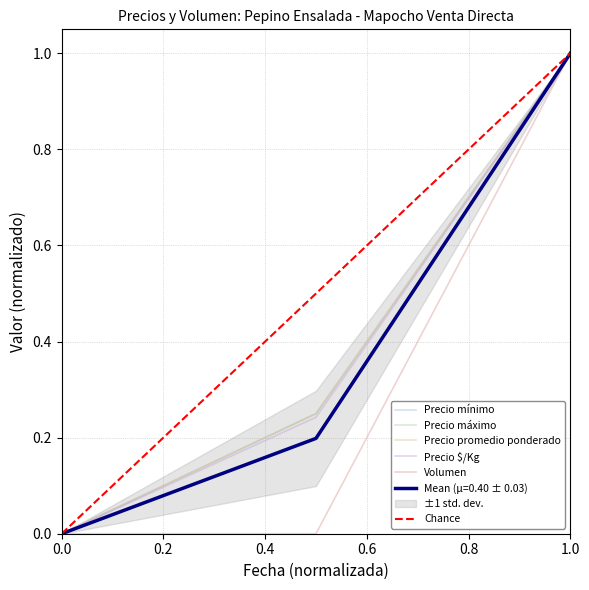

What is the difference between the maximum and minimum values in the Precio mínimo series?

1.0